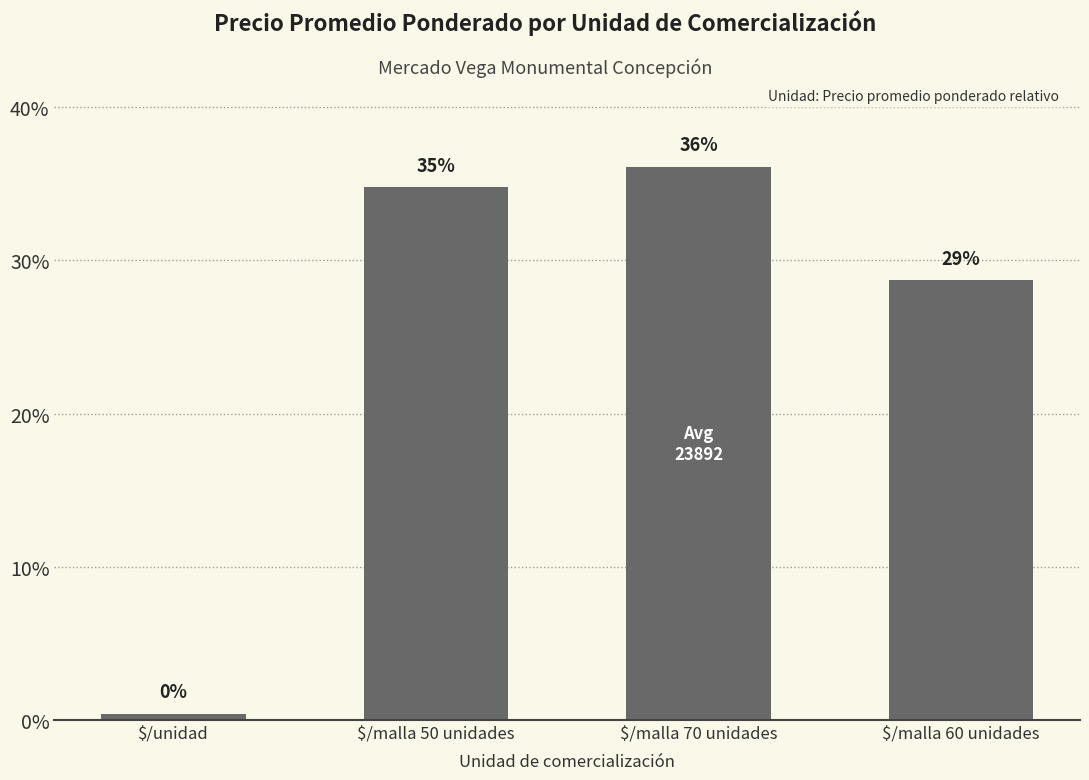

What is the difference between the second highest and minimum values?

34.3